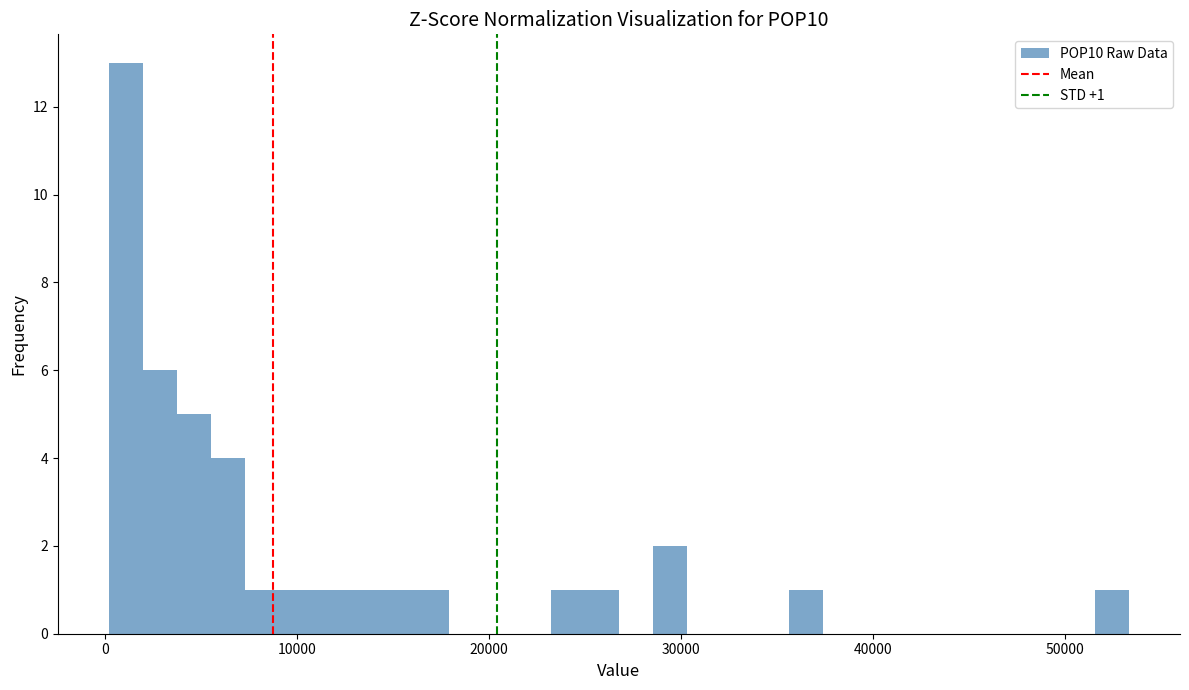

Read against the x-axis, roughly where is the centre of the tallest bar?

1000